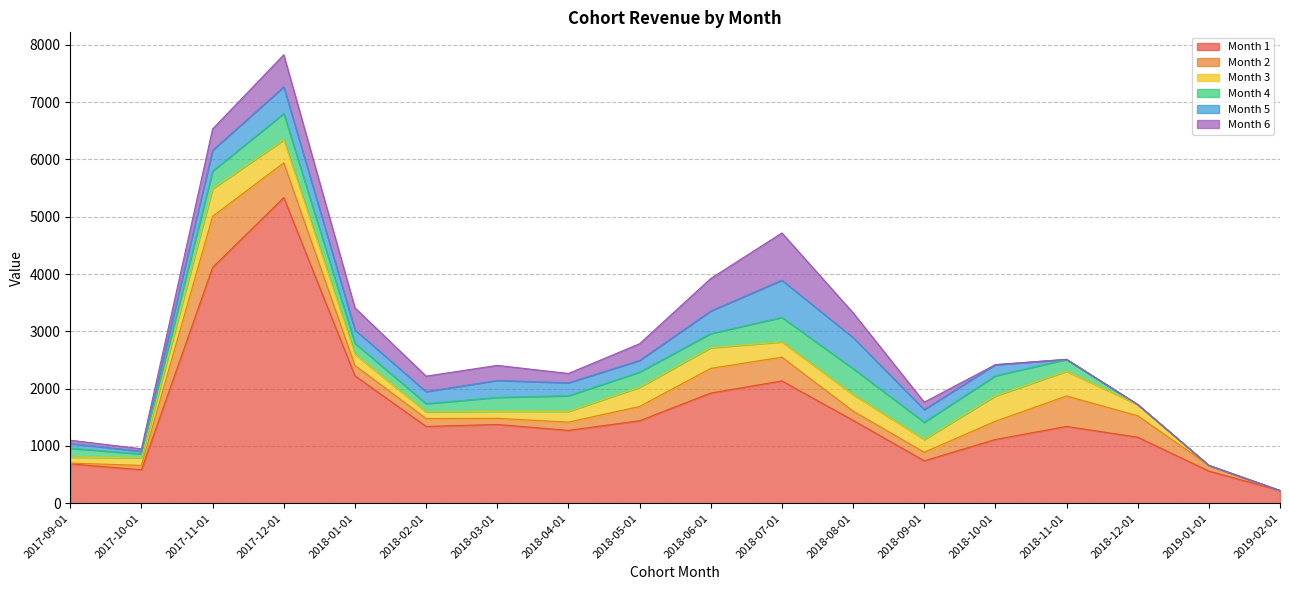

Reading right to left, extract all data points from this chart.

Month 1: 2019-02-01=222	2019-01-01=562	2018-12-01=1153	2018-11-01=1341	2018-10-01=1113	2018-09-01=741	2018-08-01=1447	2018-07-01=2135	2018-06-01=1923	2018-05-01=1440	2018-04-01=1272	2018-03-01=1375	2018-02-01=1341	2018-01-01=2224	2017-12-01=5334	2017-11-01=4116	2017-10-01=585	2017-09-01=688
Month 2: 2019-02-01=0	2019-01-01=99	2018-12-01=374	2018-11-01=531	2018-10-01=318	2018-09-01=149	2018-08-01=162	2018-07-01=415	2018-06-01=430	2018-05-01=249	2018-04-01=144	2018-03-01=107	2018-02-01=138	2018-01-01=182	2017-12-01=607	2017-11-01=891	2017-10-01=76	2017-09-01=13
Month 3: 2019-02-01=0	2019-01-01=0	2018-12-01=196	2018-11-01=432	2018-10-01=442	2018-09-01=223	2018-08-01=288	2018-07-01=266	2018-06-01=362	2018-05-01=335	2018-04-01=187	2018-03-01=123	2018-02-01=115	2018-01-01=194	2017-12-01=401	2017-11-01=482	2017-10-01=133	2017-09-01=104
Month 4: 2019-02-01=0	2019-01-01=0	2018-12-01=0	2018-11-01=207	2018-10-01=352	2018-09-01=302	2018-08-01=452	2018-07-01=428	2018-06-01=247	2018-05-01=266	2018-04-01=274	2018-03-01=243	2018-02-01=145	2018-01-01=192	2017-12-01=460	2017-11-01=308	2017-10-01=67	2017-09-01=155
Month 5: 2019-02-01=0	2019-01-01=0	2018-12-01=0	2018-11-01=0	2018-10-01=194	2018-09-01=220	2018-08-01=543	2018-07-01=648	2018-06-01=393	2018-05-01=202	2018-04-01=225	2018-03-01=296	2018-02-01=209	2018-01-01=233	2017-12-01=465	2017-11-01=364	2017-10-01=46	2017-09-01=83
Month 6: 2019-02-01=0	2019-01-01=0	2018-12-01=0	2018-11-01=0	2018-10-01=0	2018-09-01=129	2018-08-01=433	2018-07-01=825	2018-06-01=567	2018-05-01=292	2018-04-01=163	2018-03-01=262	2018-02-01=271	2018-01-01=386	2017-12-01=560	2017-11-01=372	2017-10-01=44	2017-09-01=57